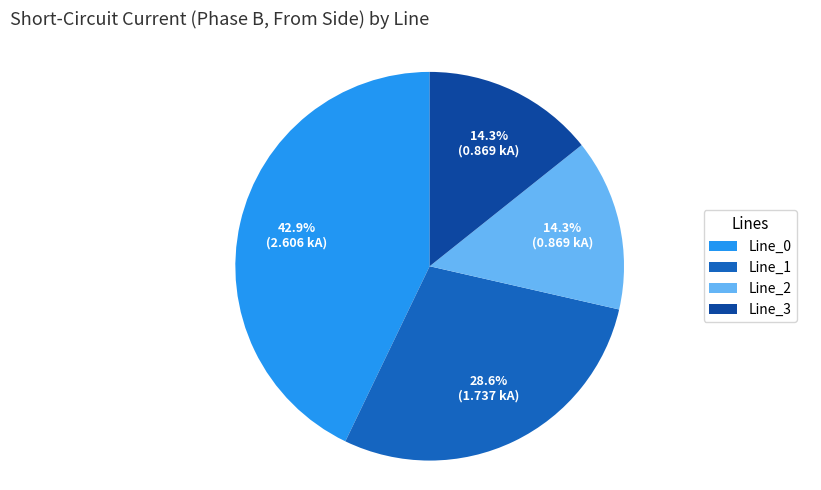

To the nearest percent, what is the difference between the Line_0 and Line_3 slice percentages?

29%